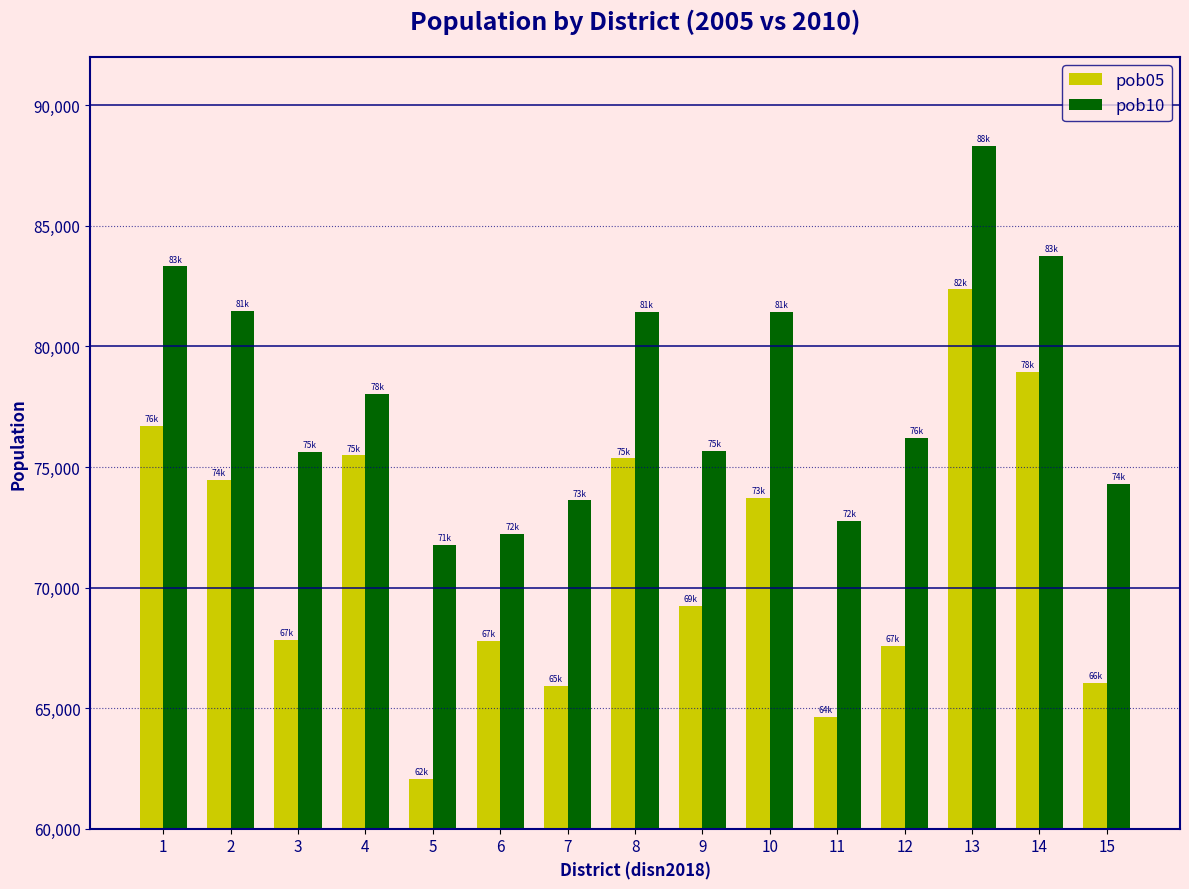

At how many categories does at least one series exceed 77564?

7